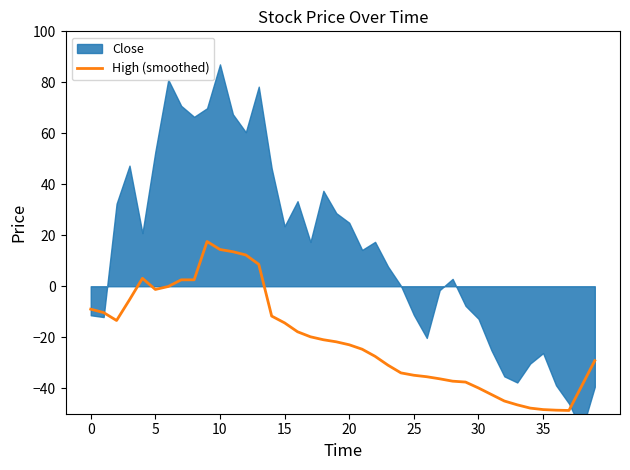

What is the minimum value for High (smoothed)?

-48.7